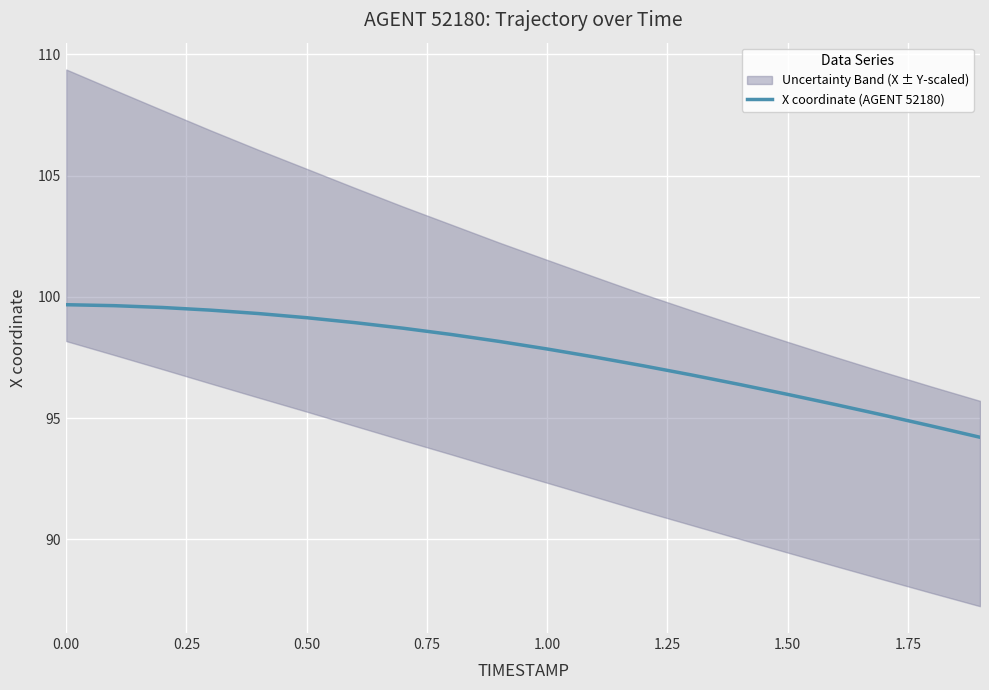

What is the maximum value shown in the chart?

99.7